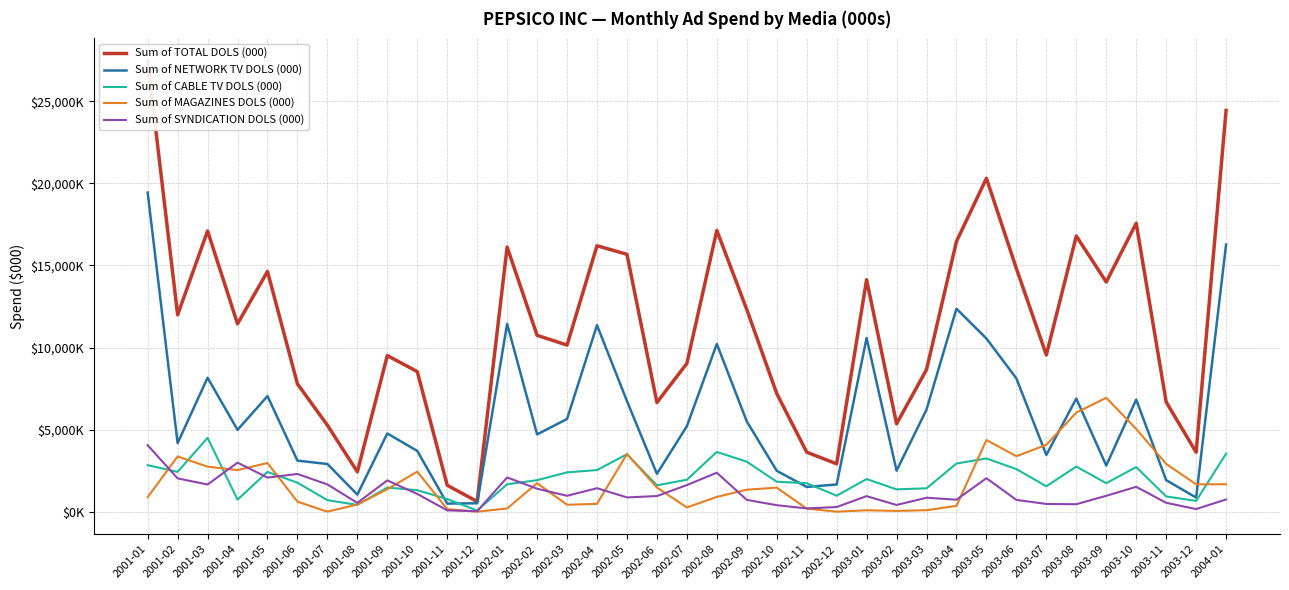

True or false: Sum of TOTAL DOLS (000) and Sum of SYNDICATION DOLS (000) cross at least once.

False